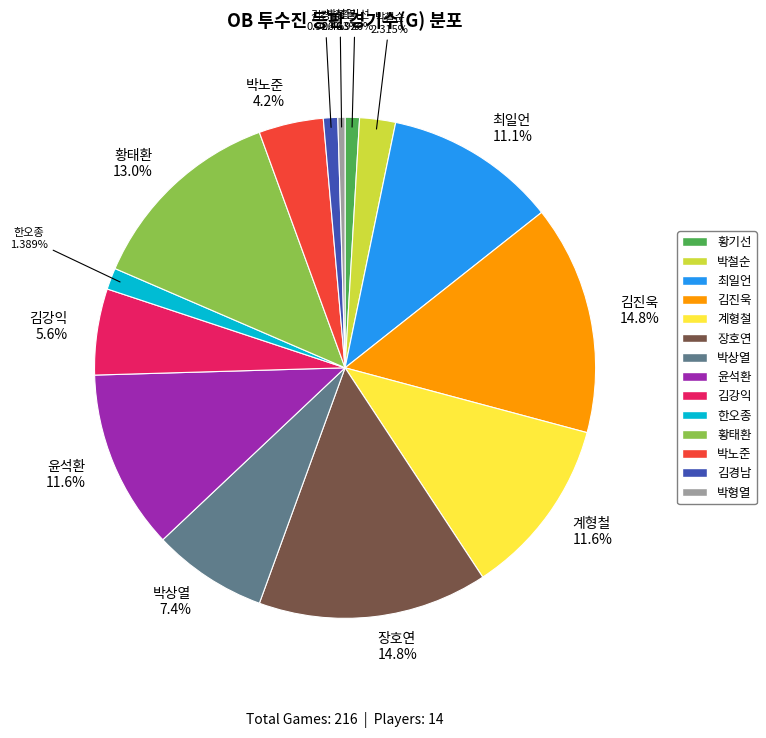

How much of the chart is everything except 김진욱?

85.2%